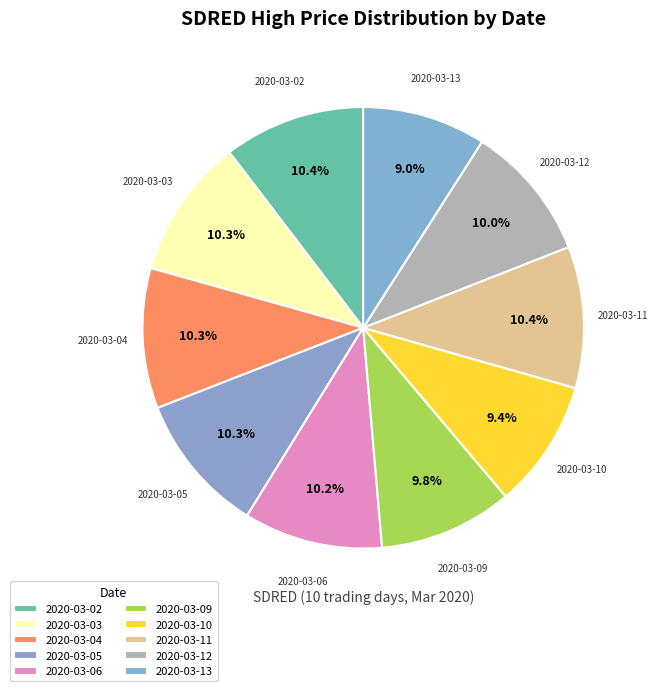

Which category has the smallest portion of the pie?

2020-03-13